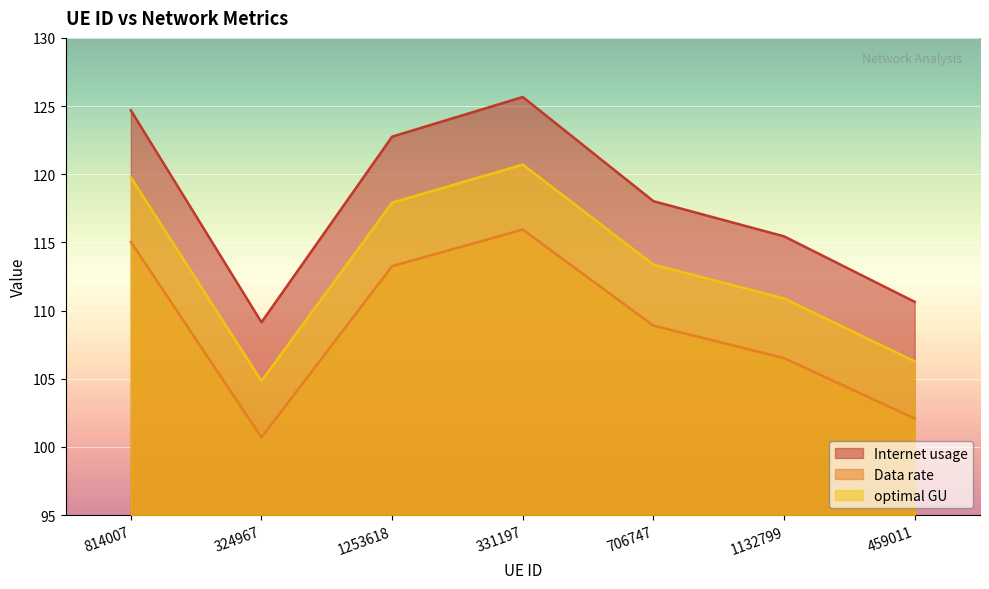

Which series has the largest range (max minus min)?

Internet usage